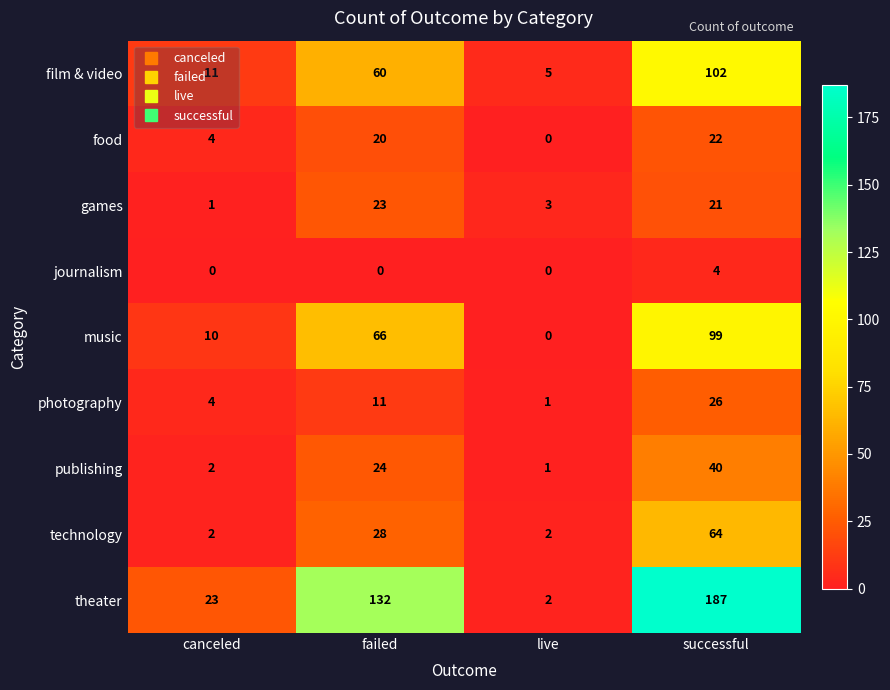

At failed, list the series in order from largest to smallest.

theater, music, film & video, technology, publishing, games, food, photography, journalism